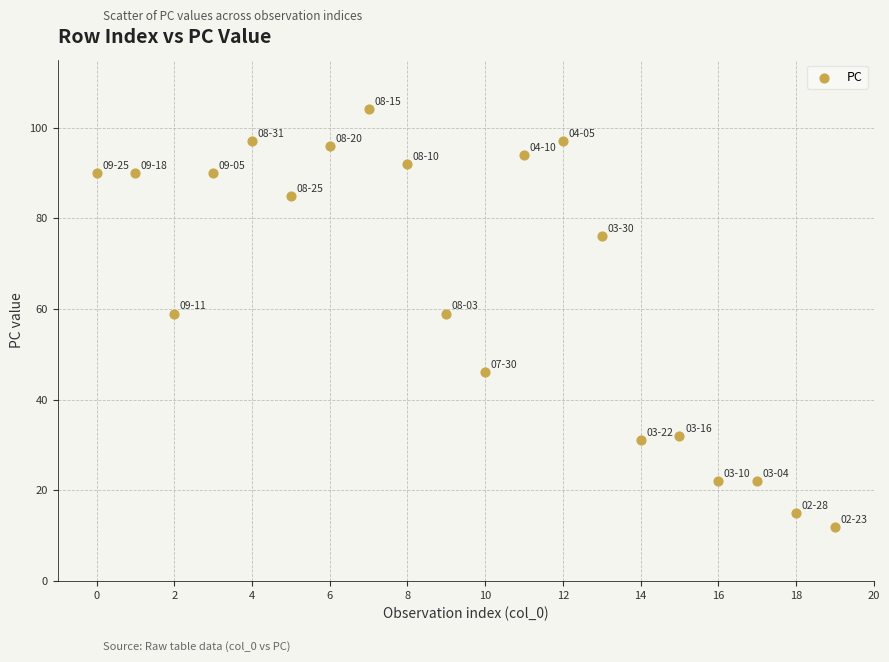

What is the range of Y values (max minus min)?

92